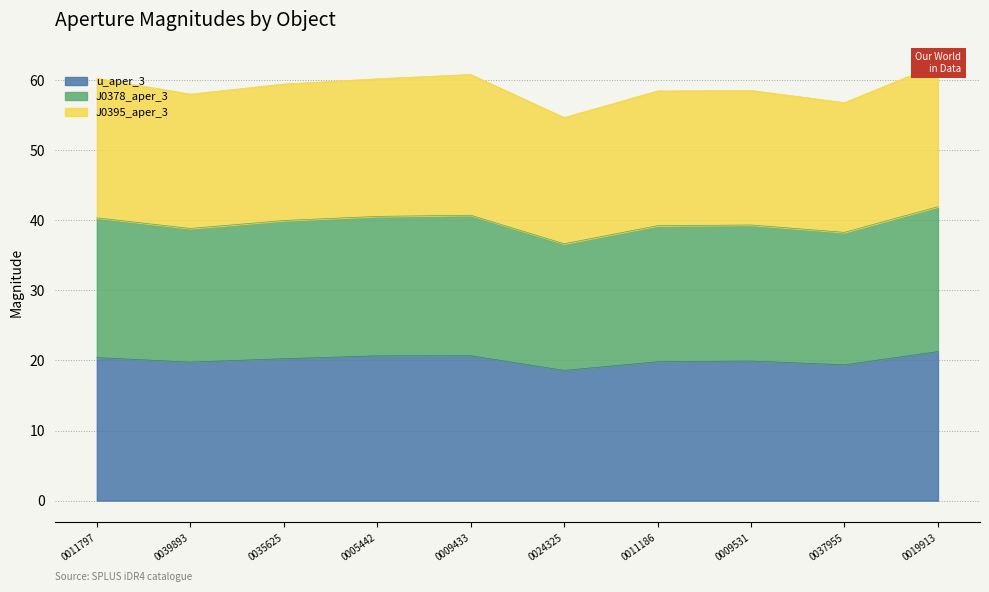

Is it true that u_aper_3 equals 27.1 at 0011797?

False